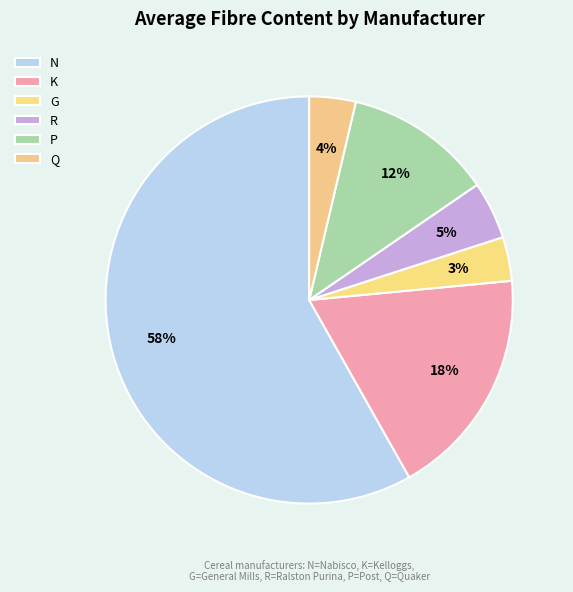

Is there a majority slice in this chart?

Yes